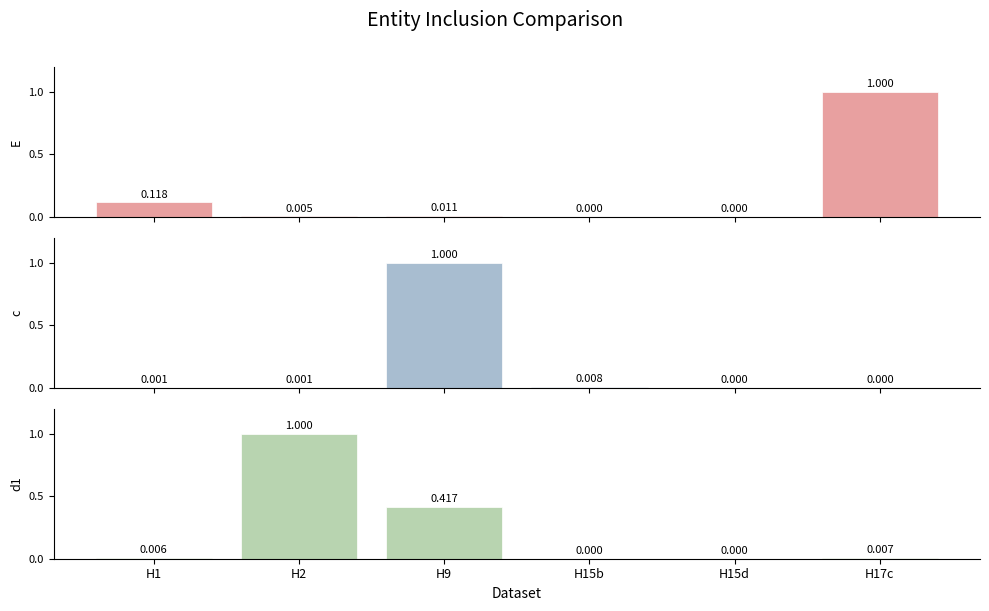

What is the label of the 5th bar from the left?

H15d